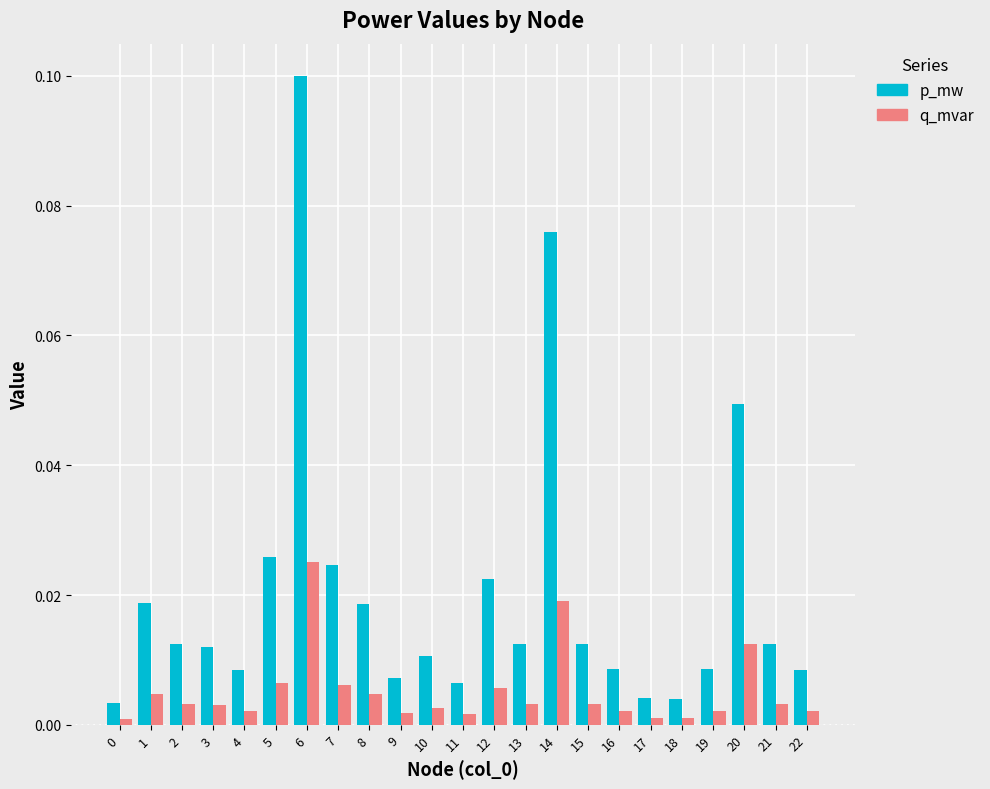

Which category has the highest value across all series?

6